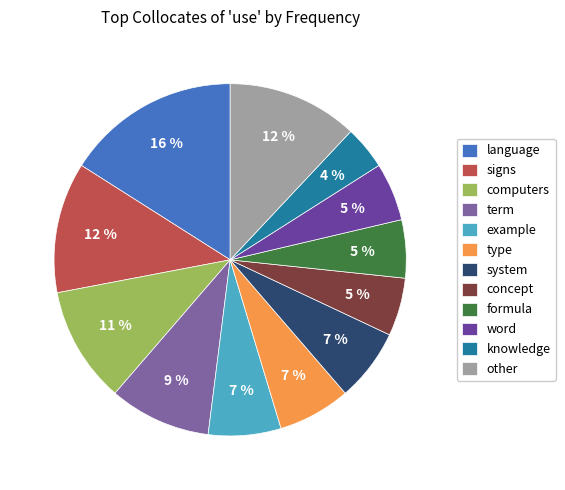

Is it true that system is 7% of the pie?

True